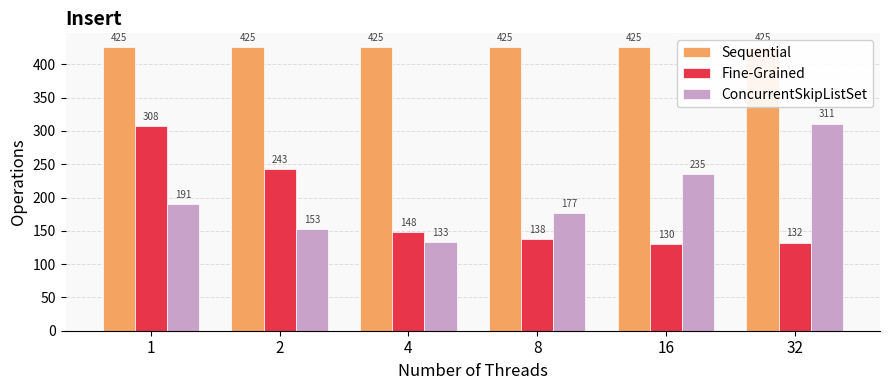

Reading left to right, what are all the values shown in this chart?

Sequential: 1=425.3	2=425.3	4=425.3	8=425.3	16=425.3	32=425.3
Fine-Grained: 1=307.7	2=243.0	4=147.7	8=137.7	16=130.0	32=132.3
ConcurrentSkipListSet: 1=190.7	2=153.0	4=133.0	8=177.0	16=234.7	32=311.0